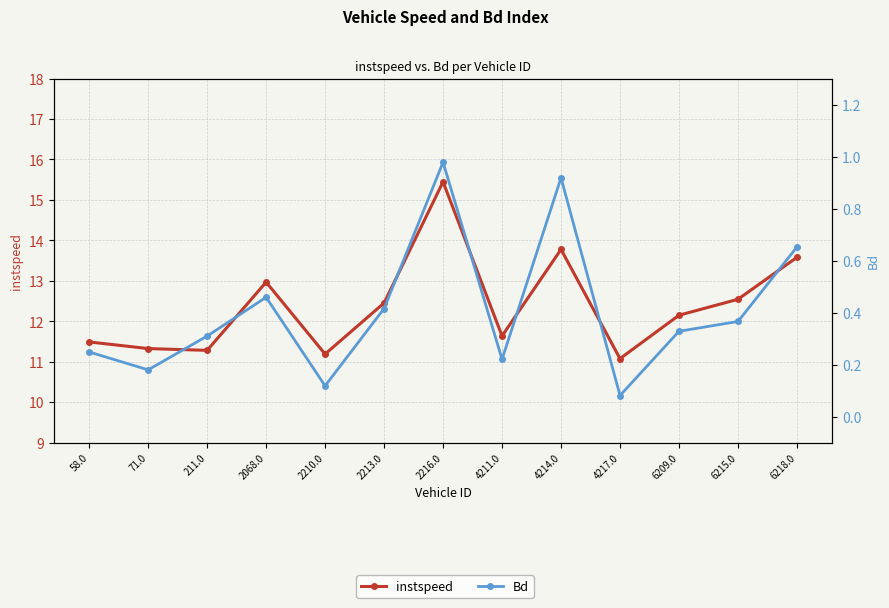

Which has a higher value, 6215.0 or 71.0?

6215.0